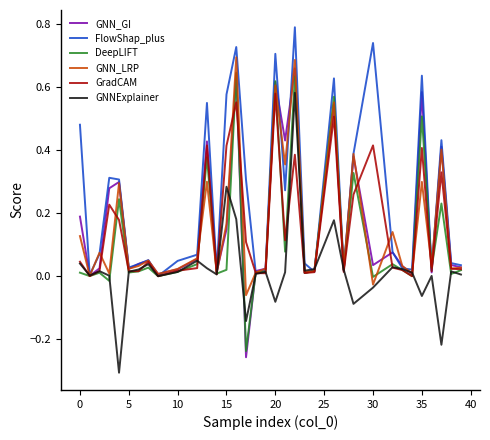

Which series has the largest total across all categories?

FlowShap_plus